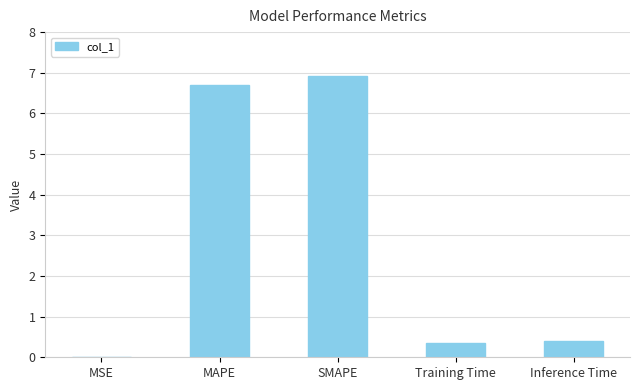

Which category has the highest value across all series?

SMAPE